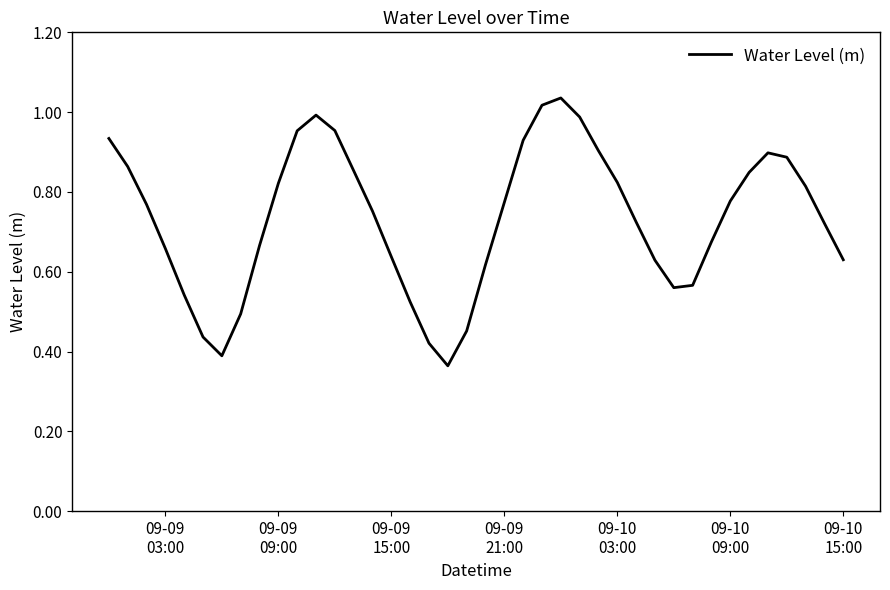

How many interior local peaks (higher than both neighbors) does the data have?

3